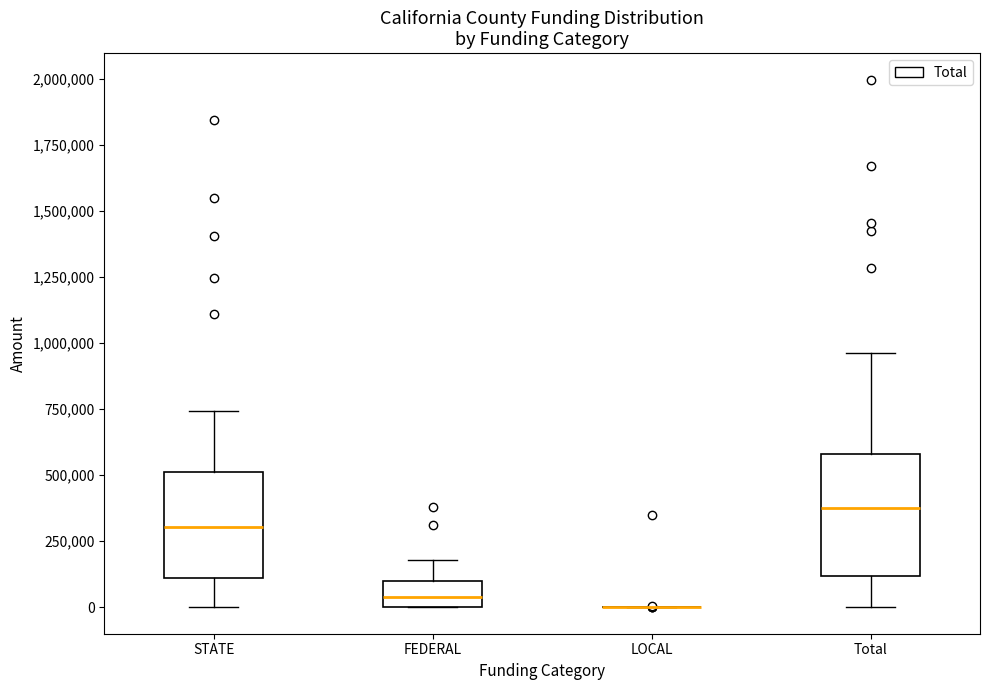

Reading left to right, read every box against the y-axis: the position of its median line, the range the box covers, and the ends of its whiskers. The values are not printed on the chart, so give them approximately, as read against the axis.

STATE: median 300000, box 100000 to 500000, whiskers 0 to 750000
FEDERAL: median 50000, box 0 to 100000, whiskers 0 to 200000
LOCAL: box collapsed to a line at 0, whiskers 0 to 0
Total: median 400000, box 100000 to 600000, whiskers 0 to 950000